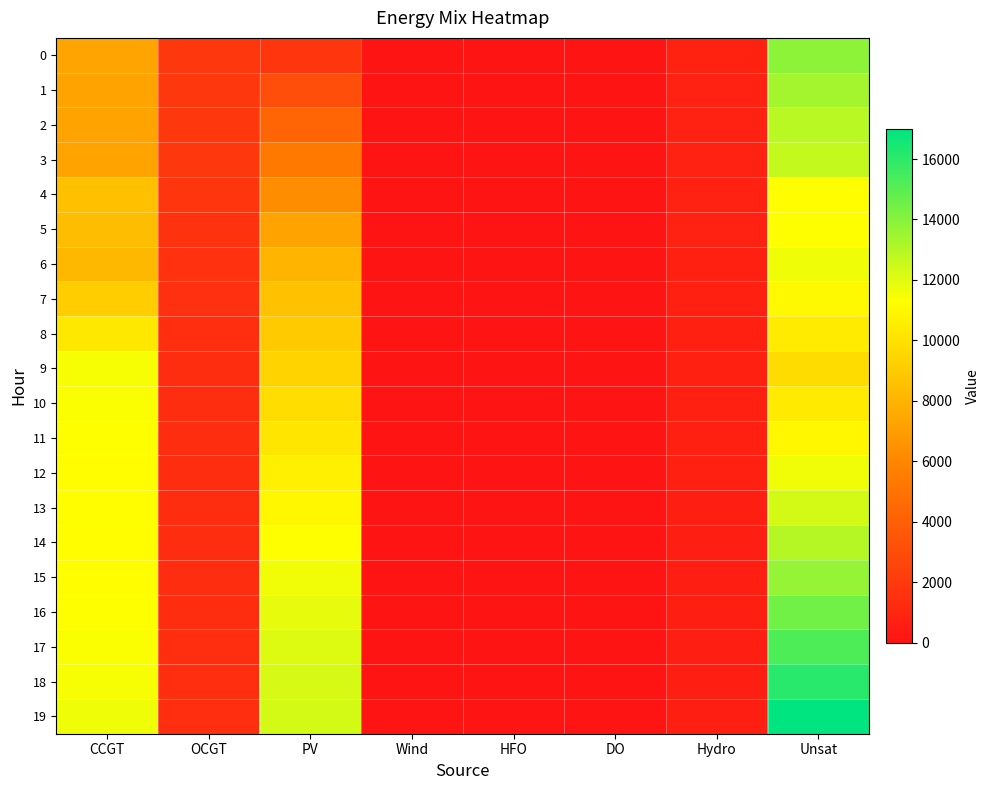

Reading left to right, extract all data points from this chart.

0: CCGT=7323	OCGT=1891	PV=1791	Wind=0	HFO=0	DO=0	Hydro=734	Unsat=13869
1: CCGT=7299	OCGT=1884	PV=3072	Wind=0	HFO=0	DO=0	Hydro=726	Unsat=13334
2: CCGT=7274	OCGT=1876	PV=4310	Wind=0	HFO=0	DO=0	Hydro=719	Unsat=12862
3: CCGT=7250	OCGT=1869	PV=5321	Wind=0	HFO=0	DO=0	Hydro=712	Unsat=12636
4: CCGT=8535	OCGT=1790	PV=6293	Wind=0	HFO=0	DO=0	Hydro=704	Unsat=11232
5: CCGT=8414	OCGT=1625	PV=7267	Wind=0	HFO=0	DO=0	Hydro=697	Unsat=11340
6: CCGT=8206	OCGT=1538	PV=8049	Wind=0	HFO=0	DO=0	Hydro=689	Unsat=11670
7: CCGT=9138	OCGT=1479	PV=8614	Wind=0	HFO=0	DO=0	Hydro=682	Unsat=11072
8: CCGT=10308	OCGT=1402	PV=8978	Wind=0	HFO=0	DO=0	Hydro=675	Unsat=10478
9: CCGT=11502	OCGT=1353	PV=9382	Wind=0	HFO=0	DO=0	Hydro=667	Unsat=9814
10: CCGT=11389	OCGT=1350	PV=9832	Wind=0	HFO=0	DO=0	Hydro=657	Unsat=10394
11: CCGT=11306	OCGT=1348	PV=10251	Wind=0	HFO=0	DO=0	Hydro=647	Unsat=10998
12: CCGT=11251	OCGT=1347	PV=10642	Wind=0	HFO=0	DO=0	Hydro=636	Unsat=11627
13: CCGT=11224	OCGT=1347	PV=11002	Wind=0	HFO=0	DO=0	Hydro=627	Unsat=12283
14: CCGT=11225	OCGT=1349	PV=11330	Wind=0	HFO=0	DO=0	Hydro=620	Unsat=12967
15: CCGT=11257	OCGT=1346	PV=11620	Wind=0	HFO=0	DO=0	Hydro=616	Unsat=13688
16: CCGT=11307	OCGT=1358	PV=11871	Wind=0	HFO=0	DO=0	Hydro=610	Unsat=14442
17: CCGT=11383	OCGT=1387	PV=12071	Wind=0	HFO=0	DO=0	Hydro=608	Unsat=15232
18: CCGT=11503	OCGT=1415	PV=12214	Wind=0	HFO=0	DO=0	Hydro=600	Unsat=16072
19: CCGT=11660	OCGT=1420	PV=12294	Wind=0	HFO=0	DO=0	Hydro=593	Unsat=16990